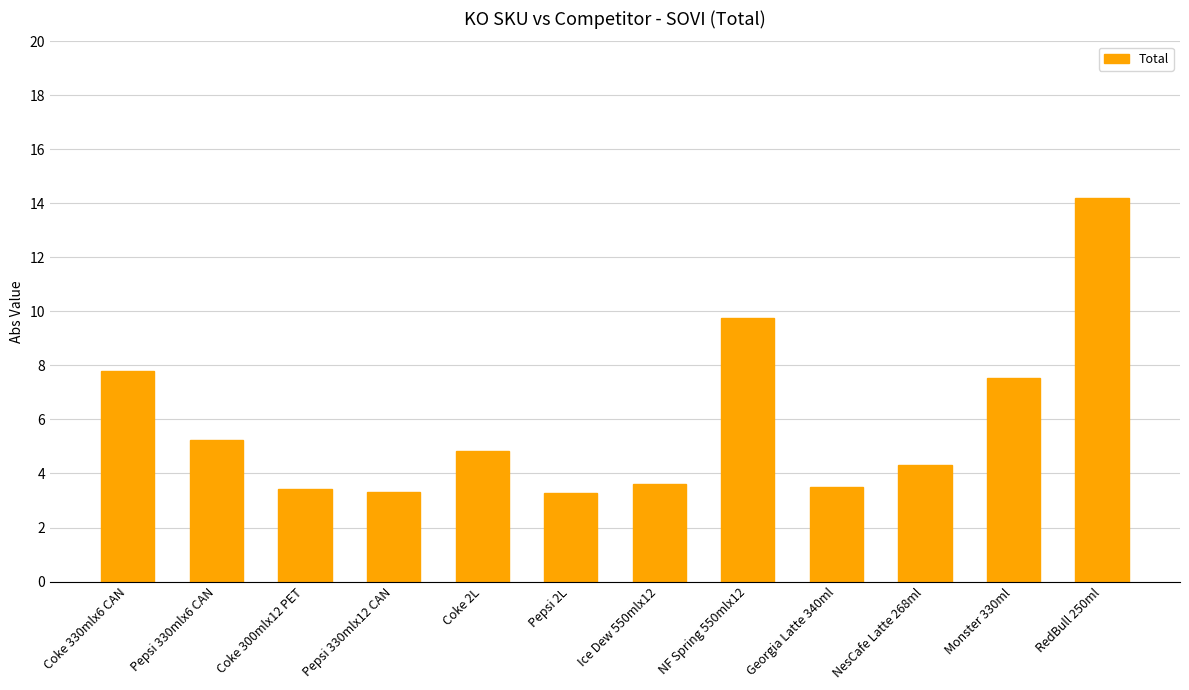

The value at Ice Dew 550mlx12 is 3.6. True or false?

True